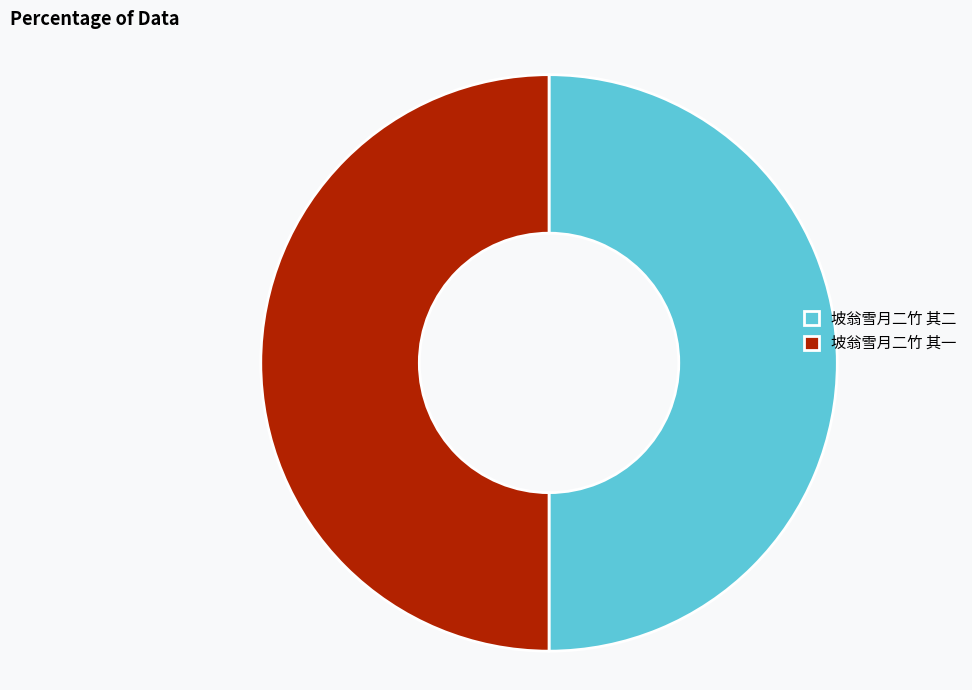

True or false: 坡翁雪月二竹 其一 accounts for 37% of the total.

False